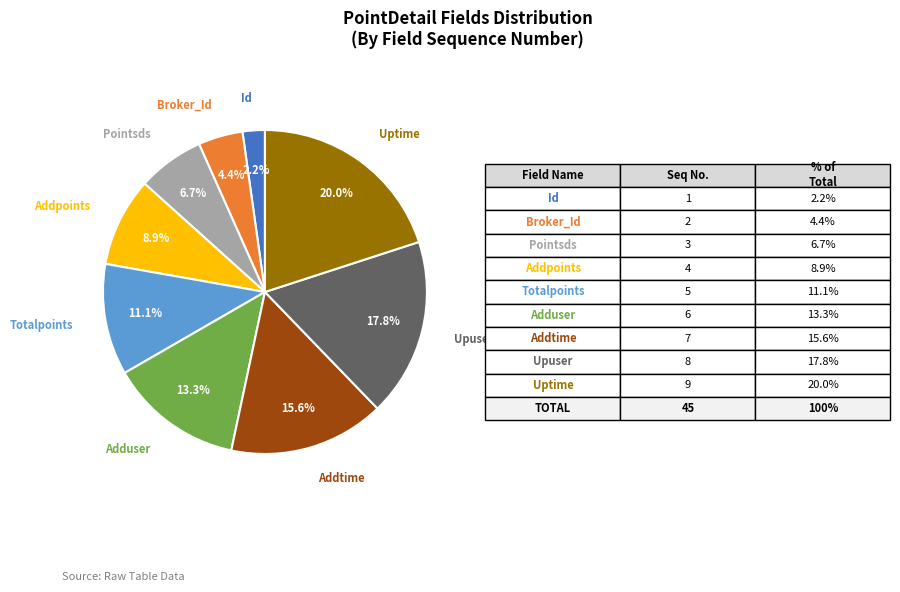

Is there any slice that represents more than half of the pie?

No